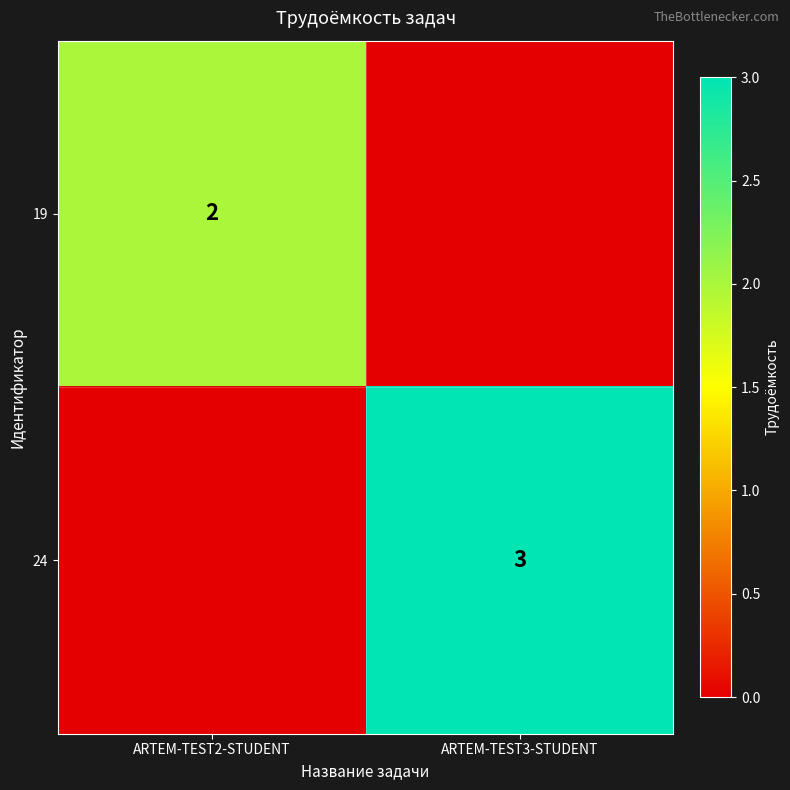

At which category is the sum across all series the highest?

ARTEM-TEST3-STUDENT